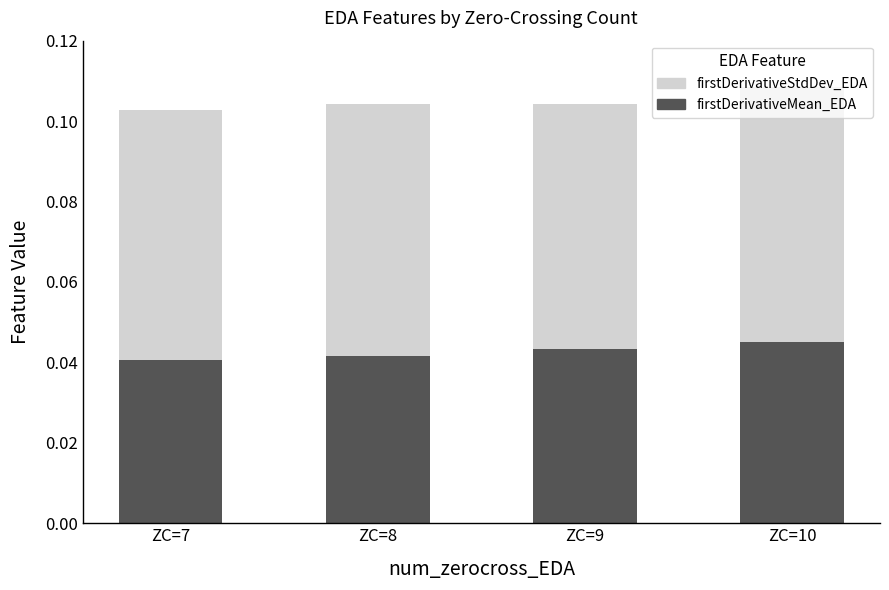

How many firstDerivativeMean_EDA values are between 0 and 1?

4